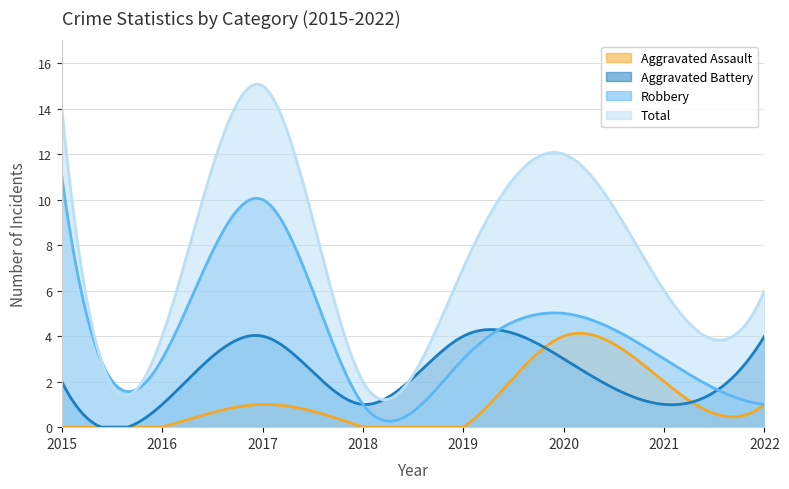

What are all the series names shown in the legend?

Aggravated Assault, Aggravated Battery, Robbery, Total